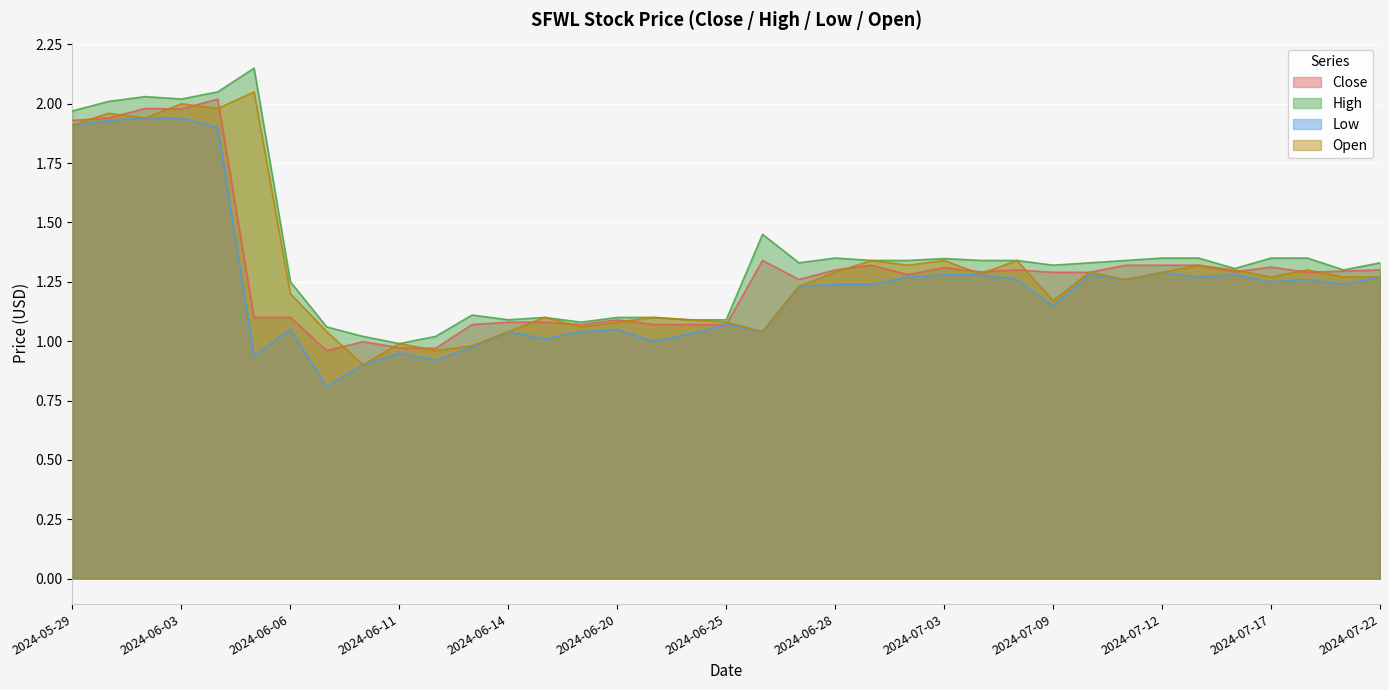

What is the total value across all series at 2024-06-06?

4.6